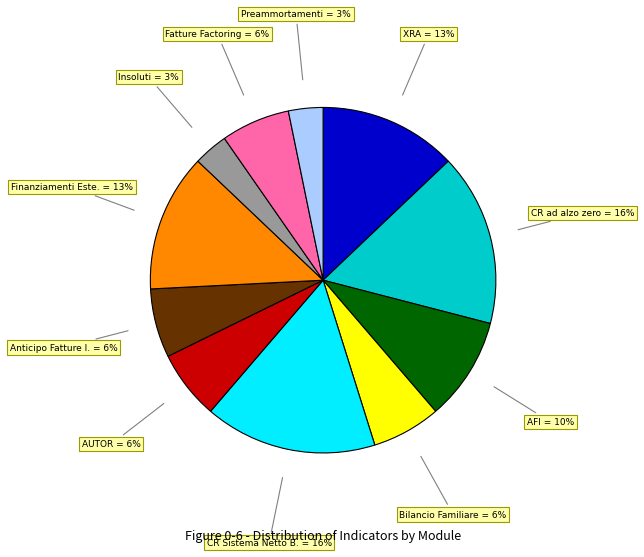

Is there any slice that represents more than half of the pie?

No